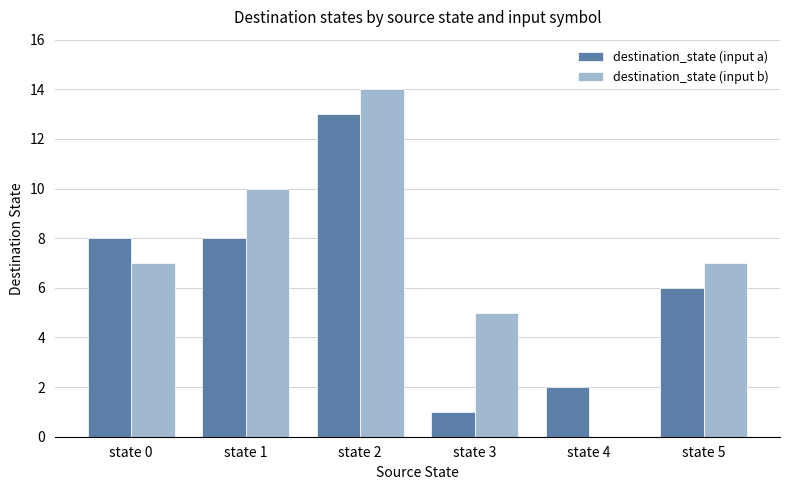

Is it true that destination_state (input b) equals 9 at state 3?

False